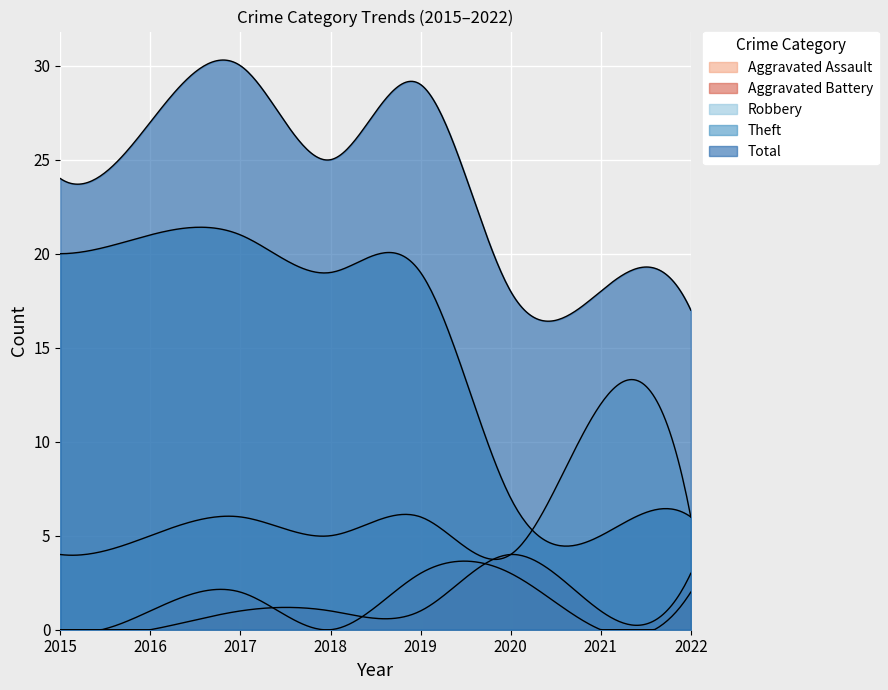

At 2016, list the series in order from smallest to largest.

Aggravated Battery, Aggravated Assault, Robbery, Theft, Total